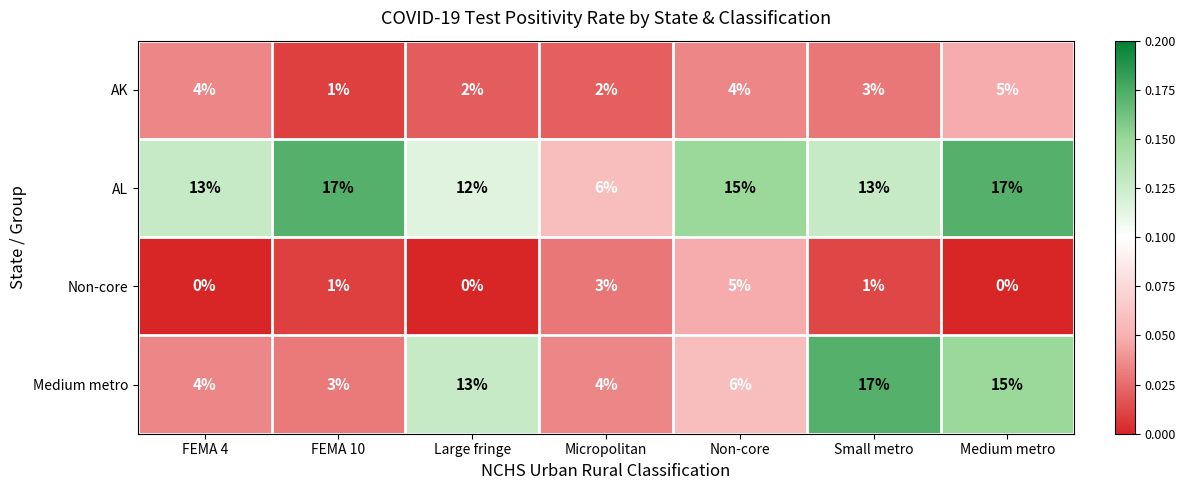

True or false: Medium metro has a value of 6 at Non-core.

True